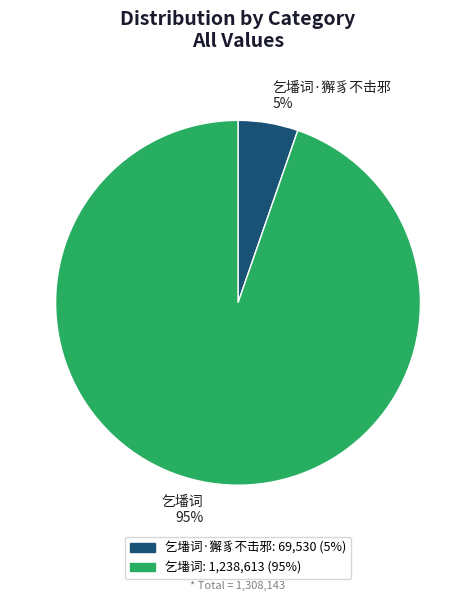

What percentage is the 乞墦词·獬豸不击邪 slice, to the nearest percent?

5%